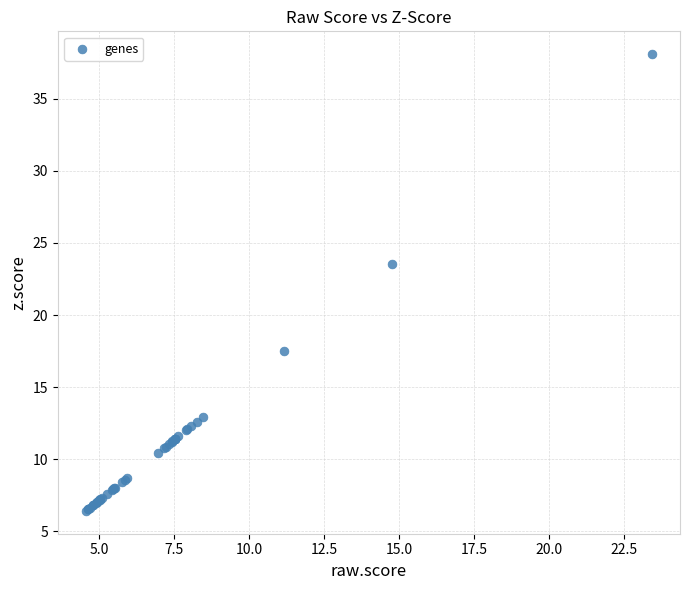

What Y value in the scatter plot is closest to 22?

23.6